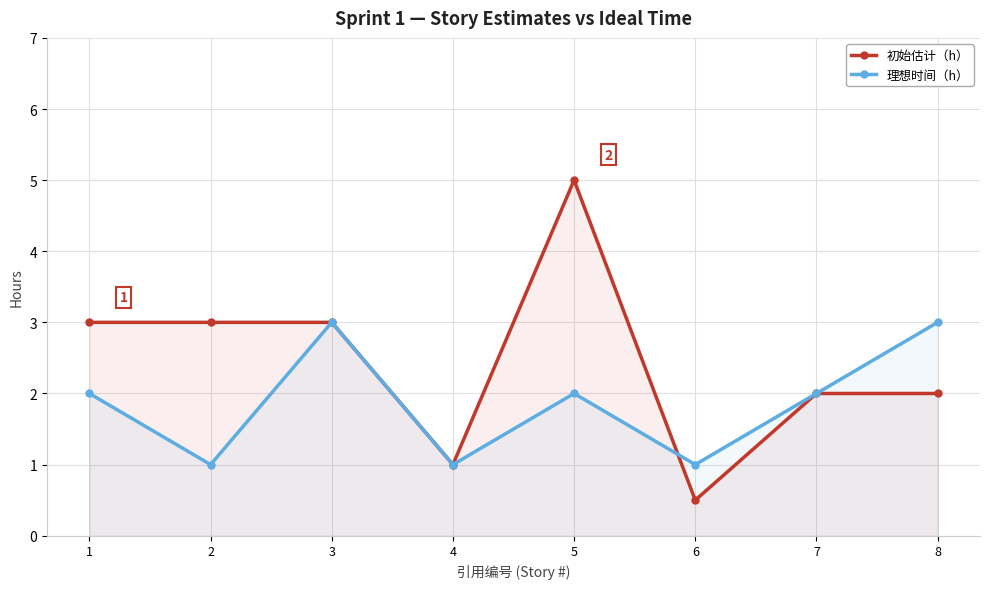

Rank the series by their maximum value, from highest to lowest.

初始估计（h）, 理想时间（h）